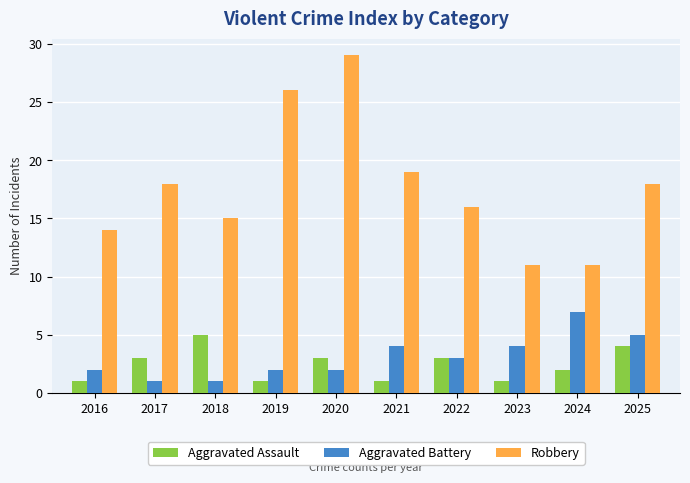

What is the difference between the maximum and minimum values in the Aggravated Battery series?

6